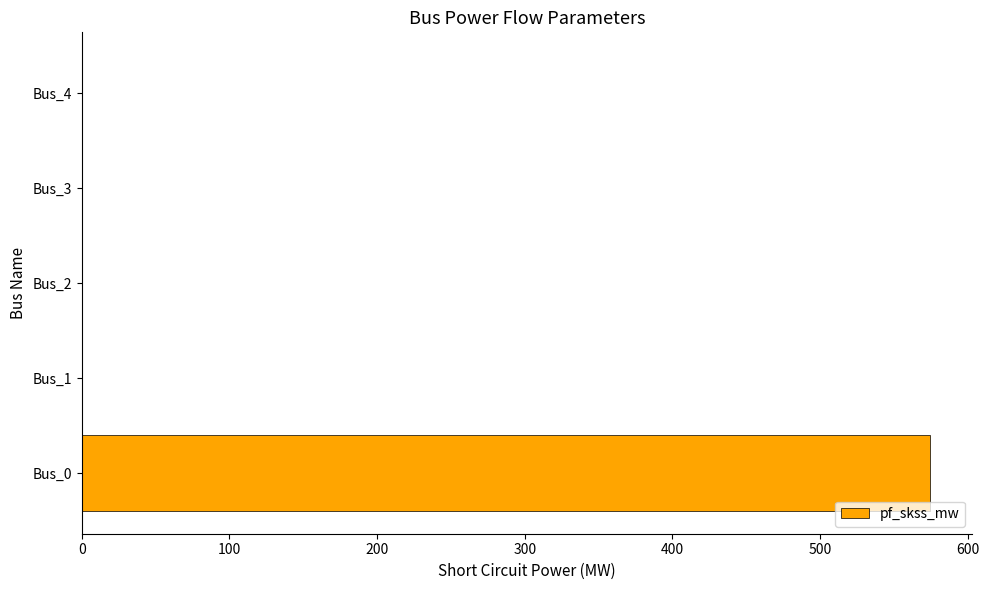

The value at Bus_0 is 574.0. True or false?

True